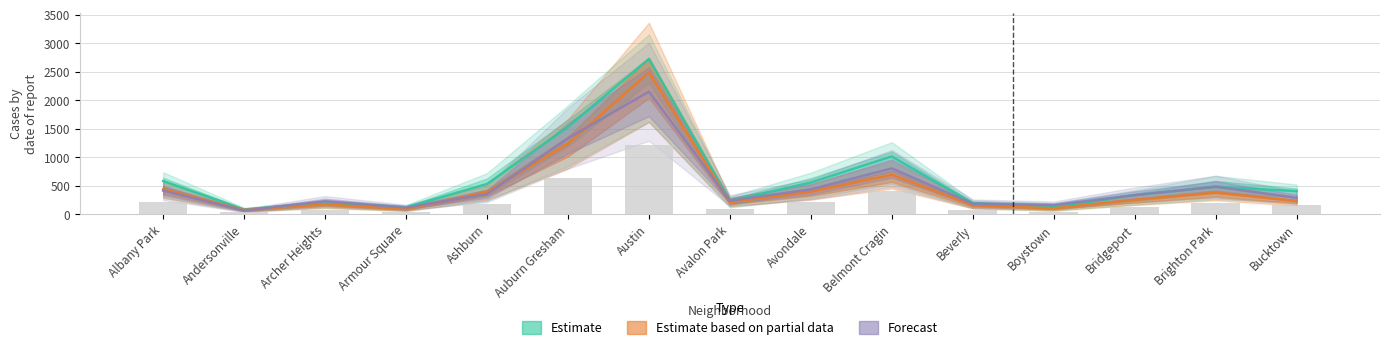

At which label does Forecast first exceed 337?

Albany Park